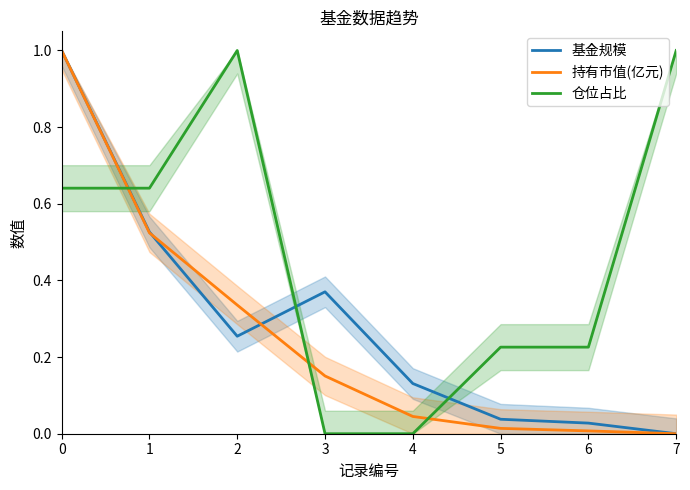

Reading left to right, transcribe all the data shown in this chart.

基金规模: 0=1.0	1=0.5	2=0.3	3=0.4	4=0.1	5=0.0	6=0.0	7=0.0
持有市值(亿元): 0=1.0	1=0.5	2=0.3	3=0.2	4=0.0	5=0.0	6=0.0	7=0.0
仓位占比: 0=0.6	1=0.6	2=1.0	3=0.0	4=0.0	5=0.2	6=0.2	7=1.0